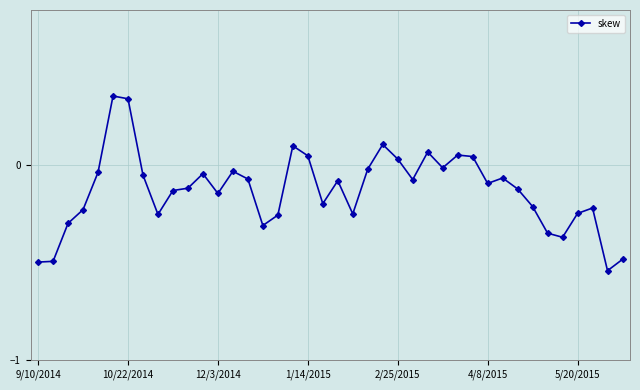

What is the difference between the second highest and minimum values?

0.9